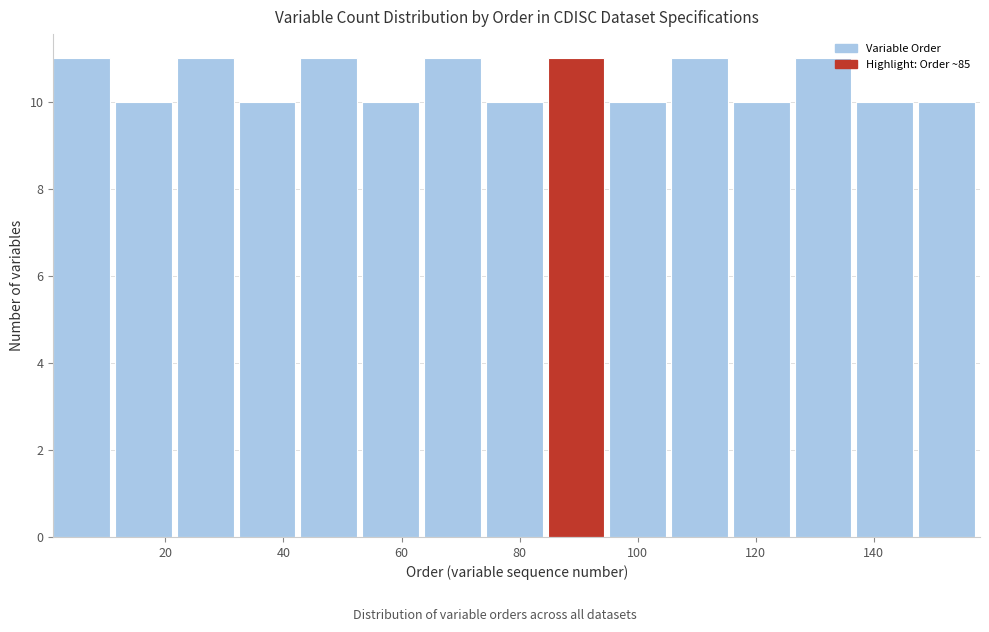

What is the height of the bar covering 2 to 12 on the x-axis? Neither the bar edges nor the heights are printed on the chart, so give them approximately, as read against the axes.

11